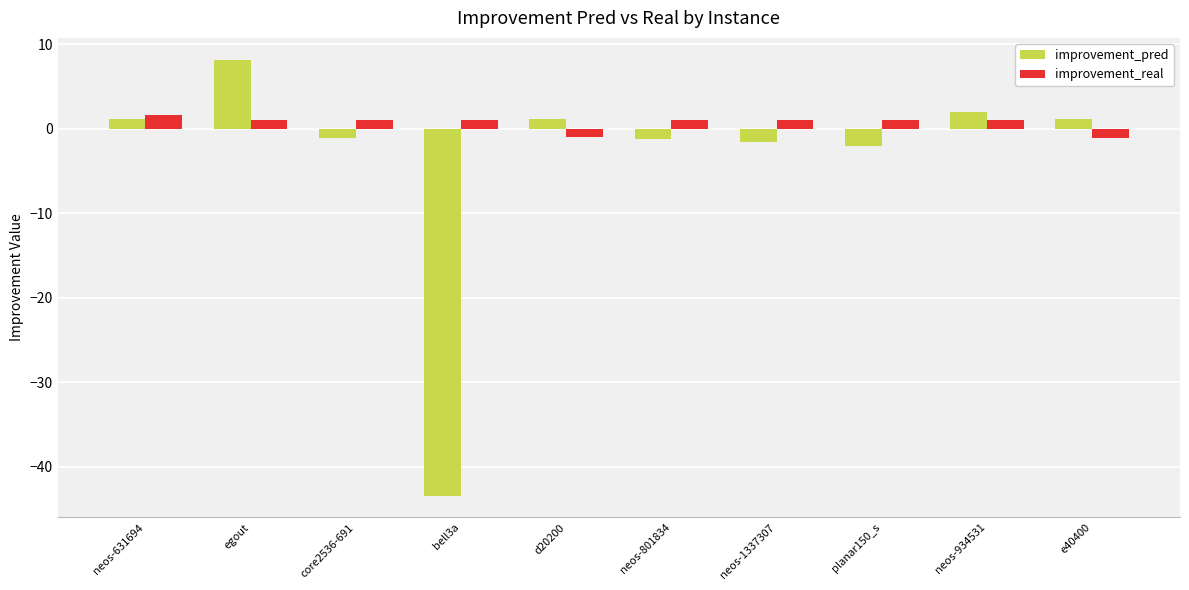

What is the minimum value shown in the chart?

-43.4